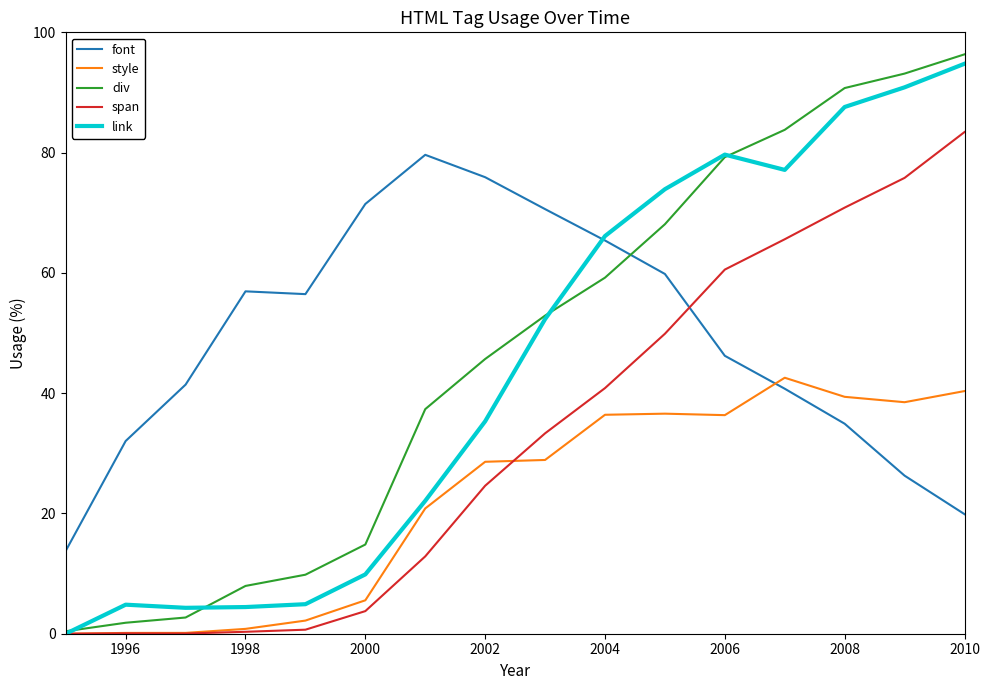

What is the greatest value displayed?

96.3